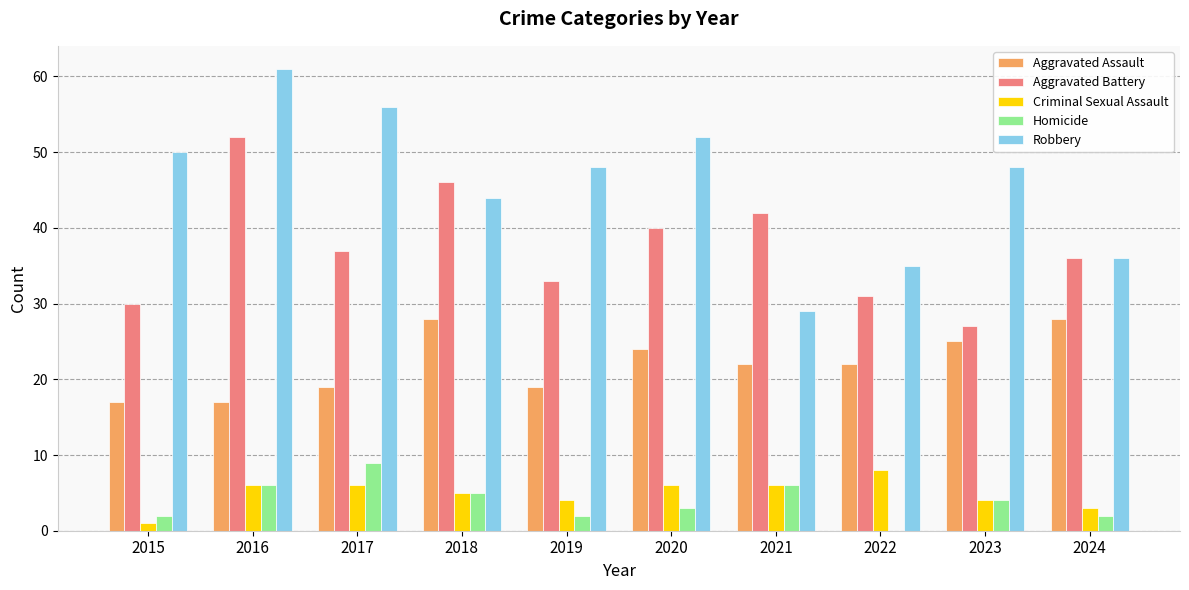

The Aggravated Battery series shows 42 at 2021. True or false?

True